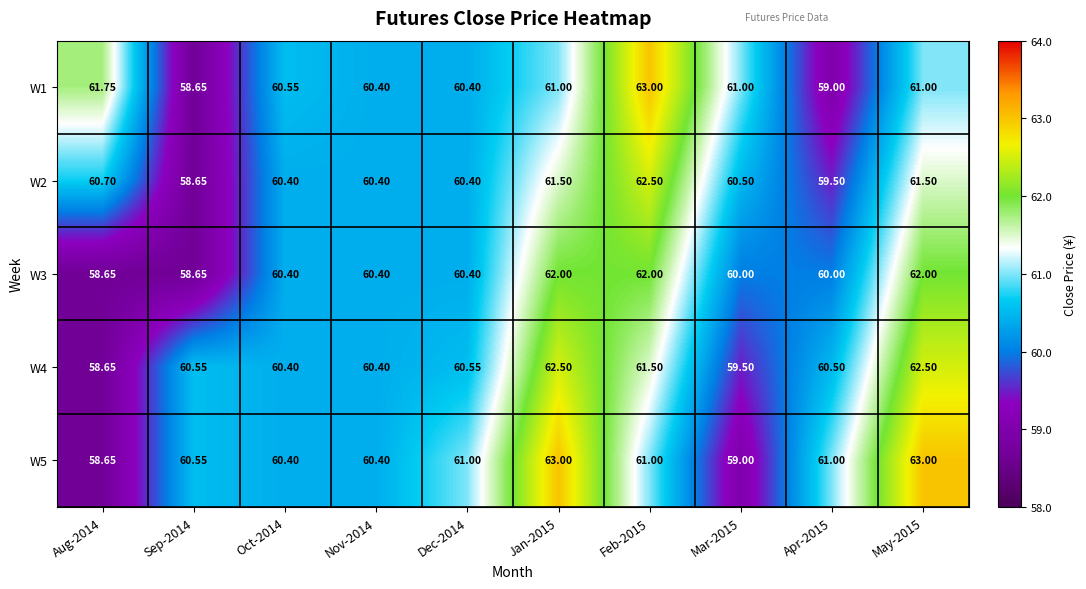

How many data points does each series have?

10